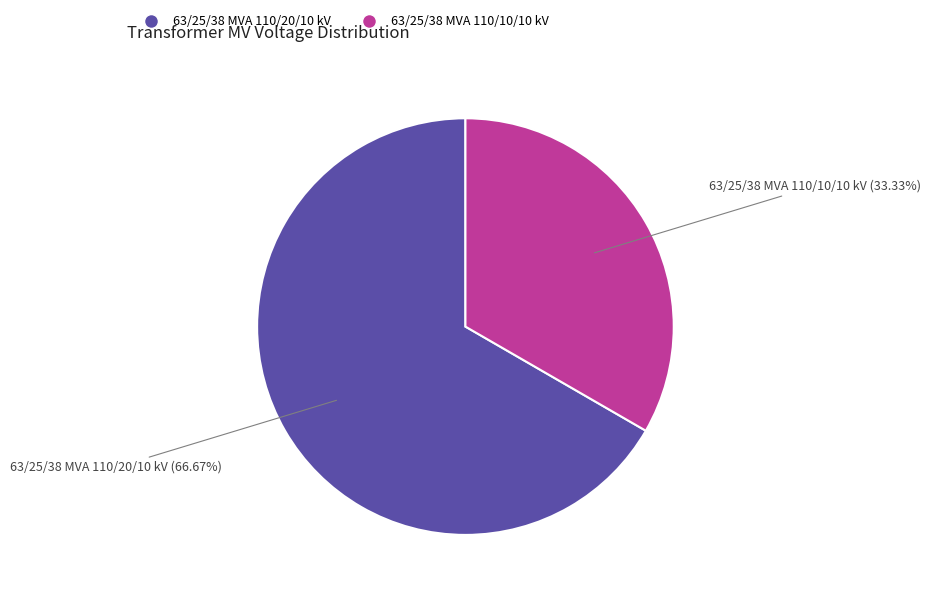

To the nearest percent, what portion does 63/25/38 MVA 110/20/10 kV represent?

67%